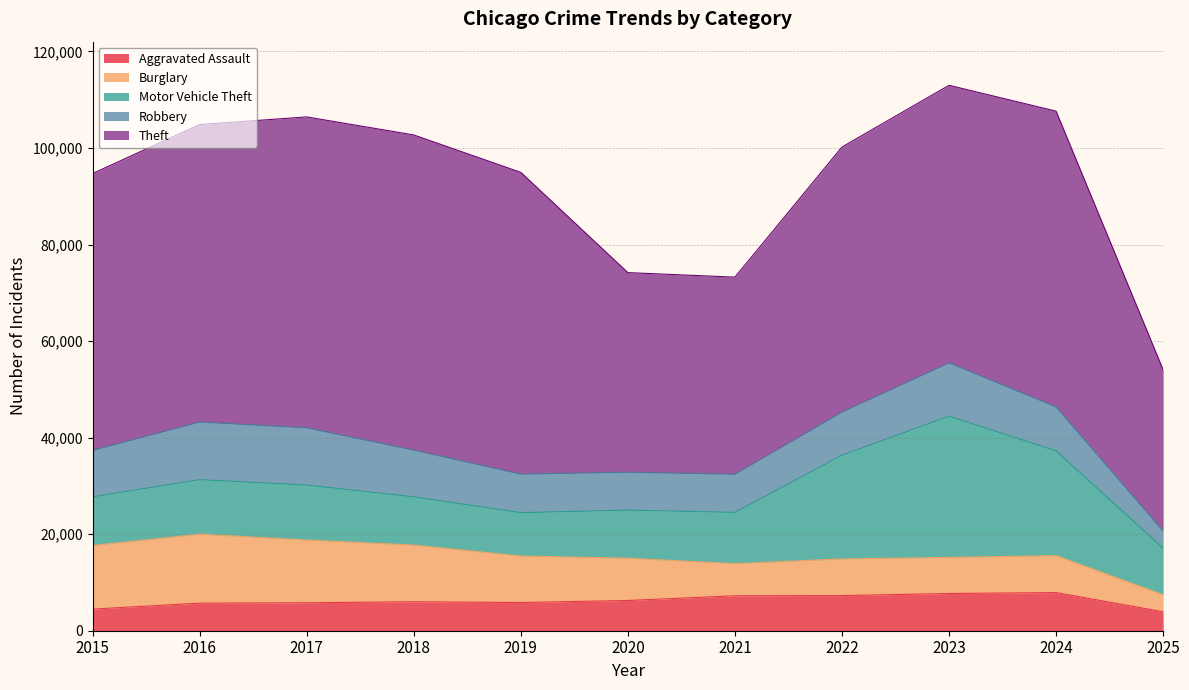

Read the Motor Vehicle Theft value at 2015.

10068